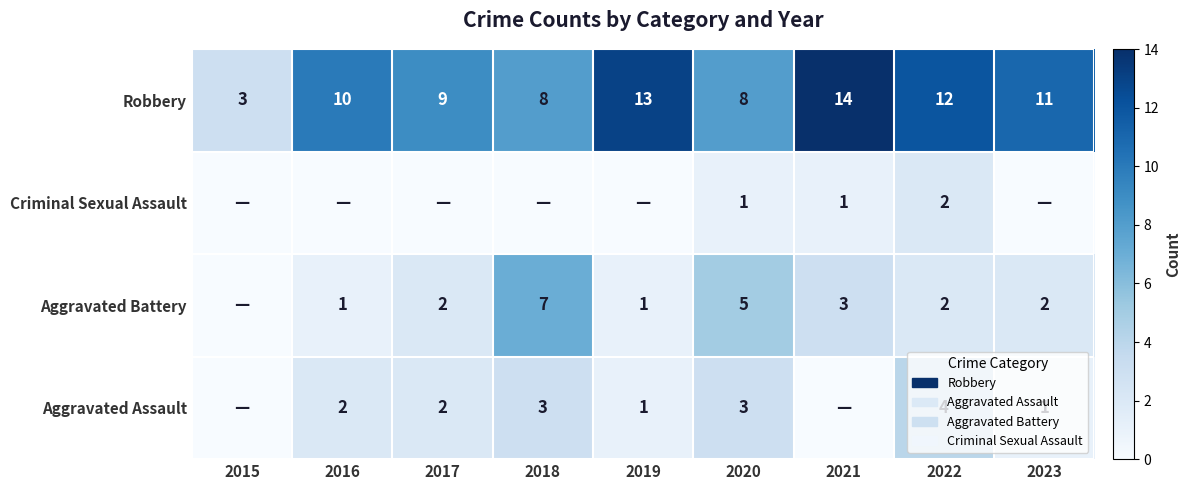

Is the value of Robbery at 2020 greater than the value of Criminal Sexual Assault at 2022?

Yes